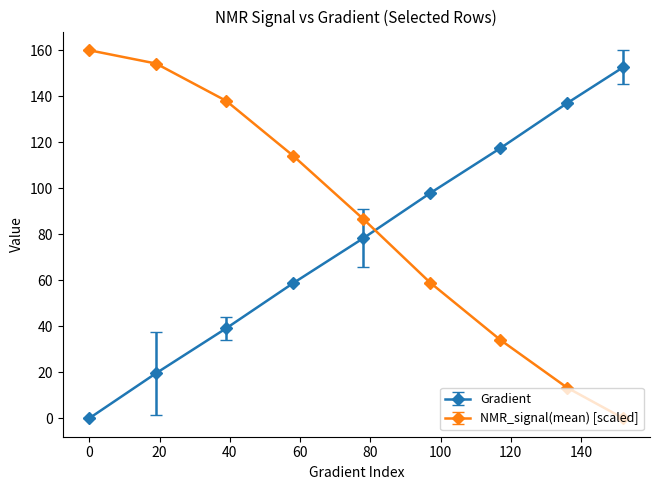

Rank the series by their average value, from lowest to highest.

Gradient, NMR_signal(mean) [scaled]